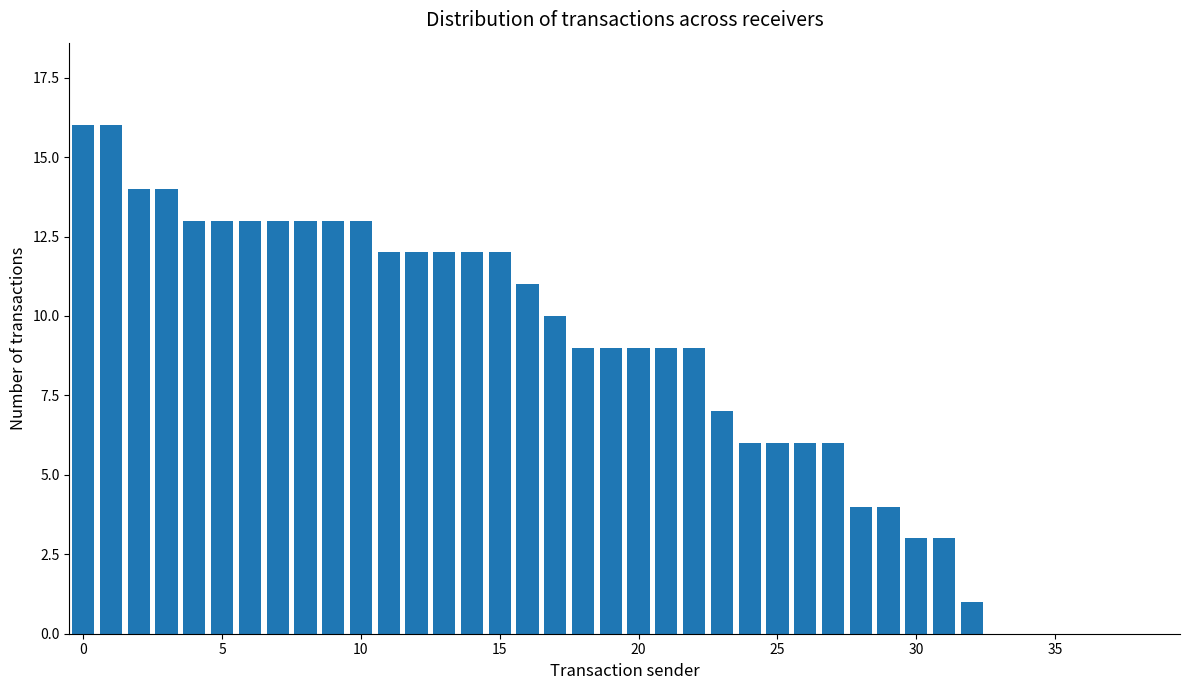

Count the number of data series in this chart.

1